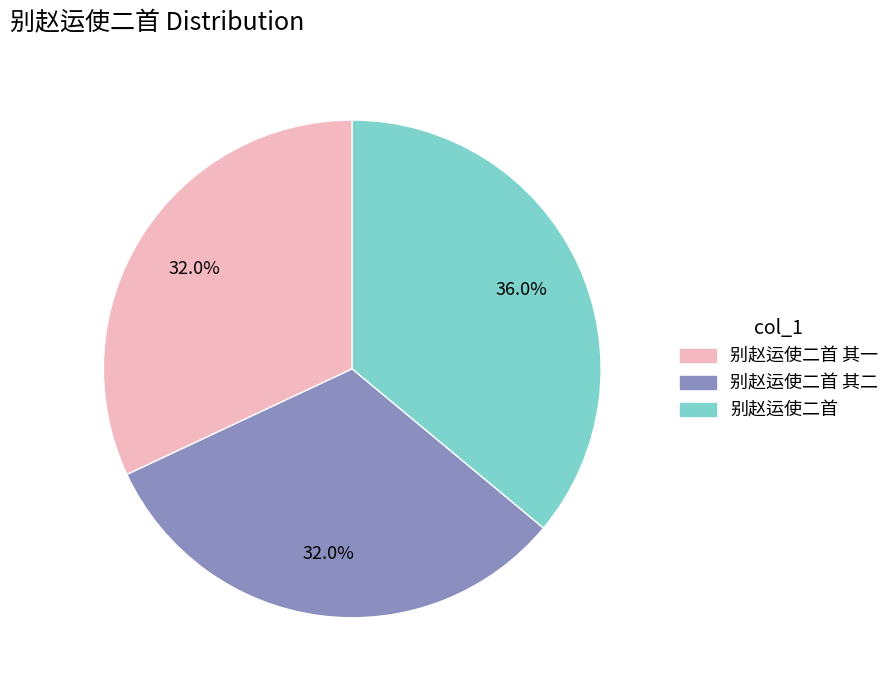

Is there a majority slice in this chart?

No